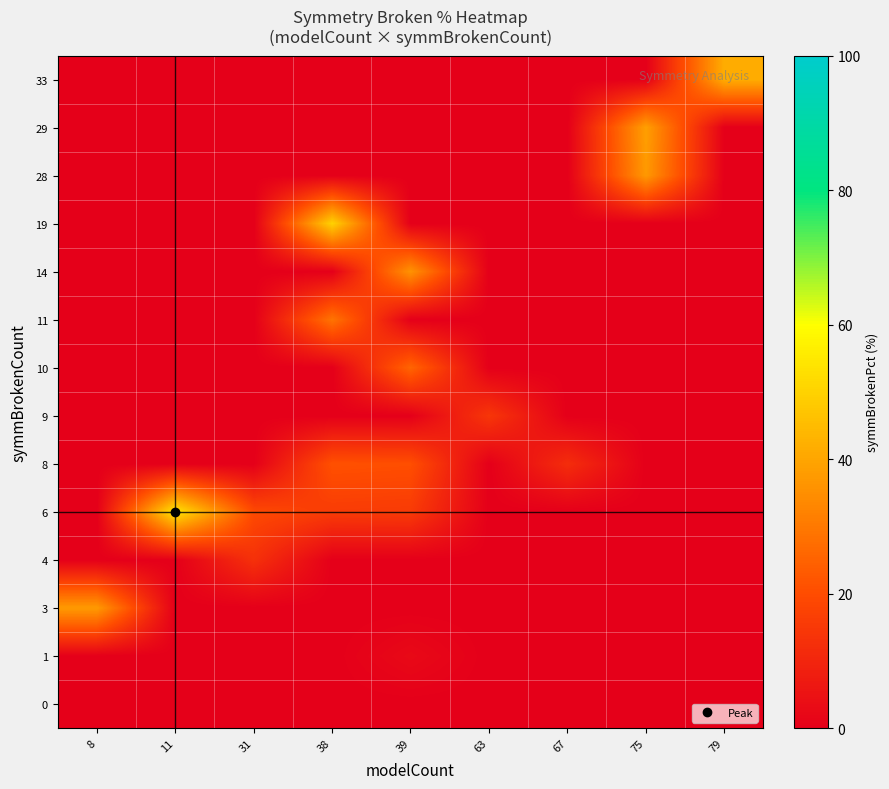

What is the spread (max minus min) of values at 63?

14.3